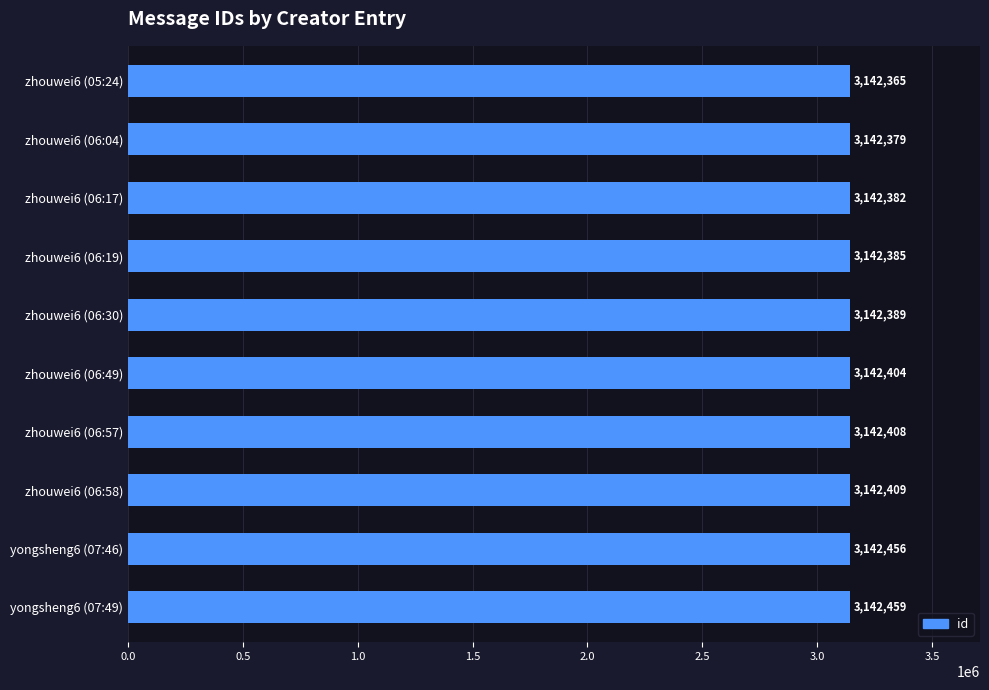

What is the change in value from zhouwei6 (06:57) to zhouwei6 (05:24)?

-43